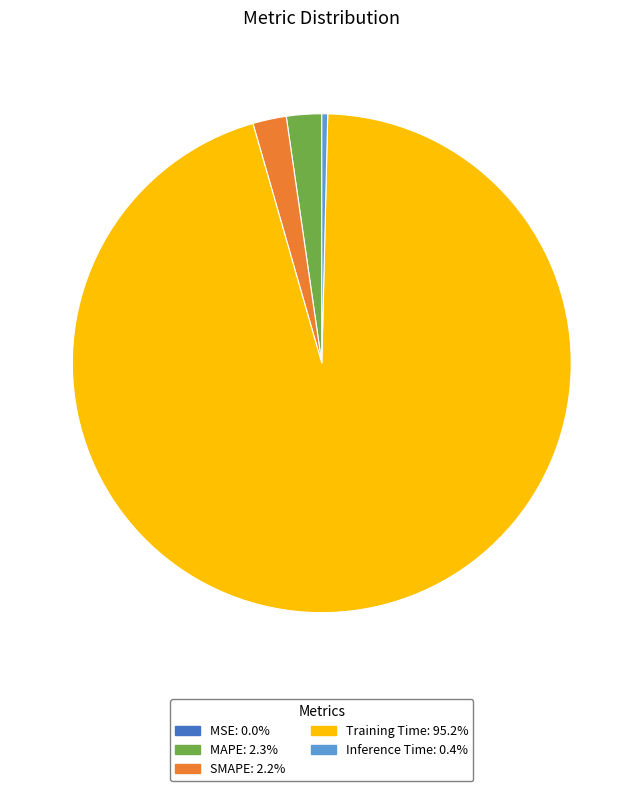

Is it true that MAPE is 2% of the pie?

True